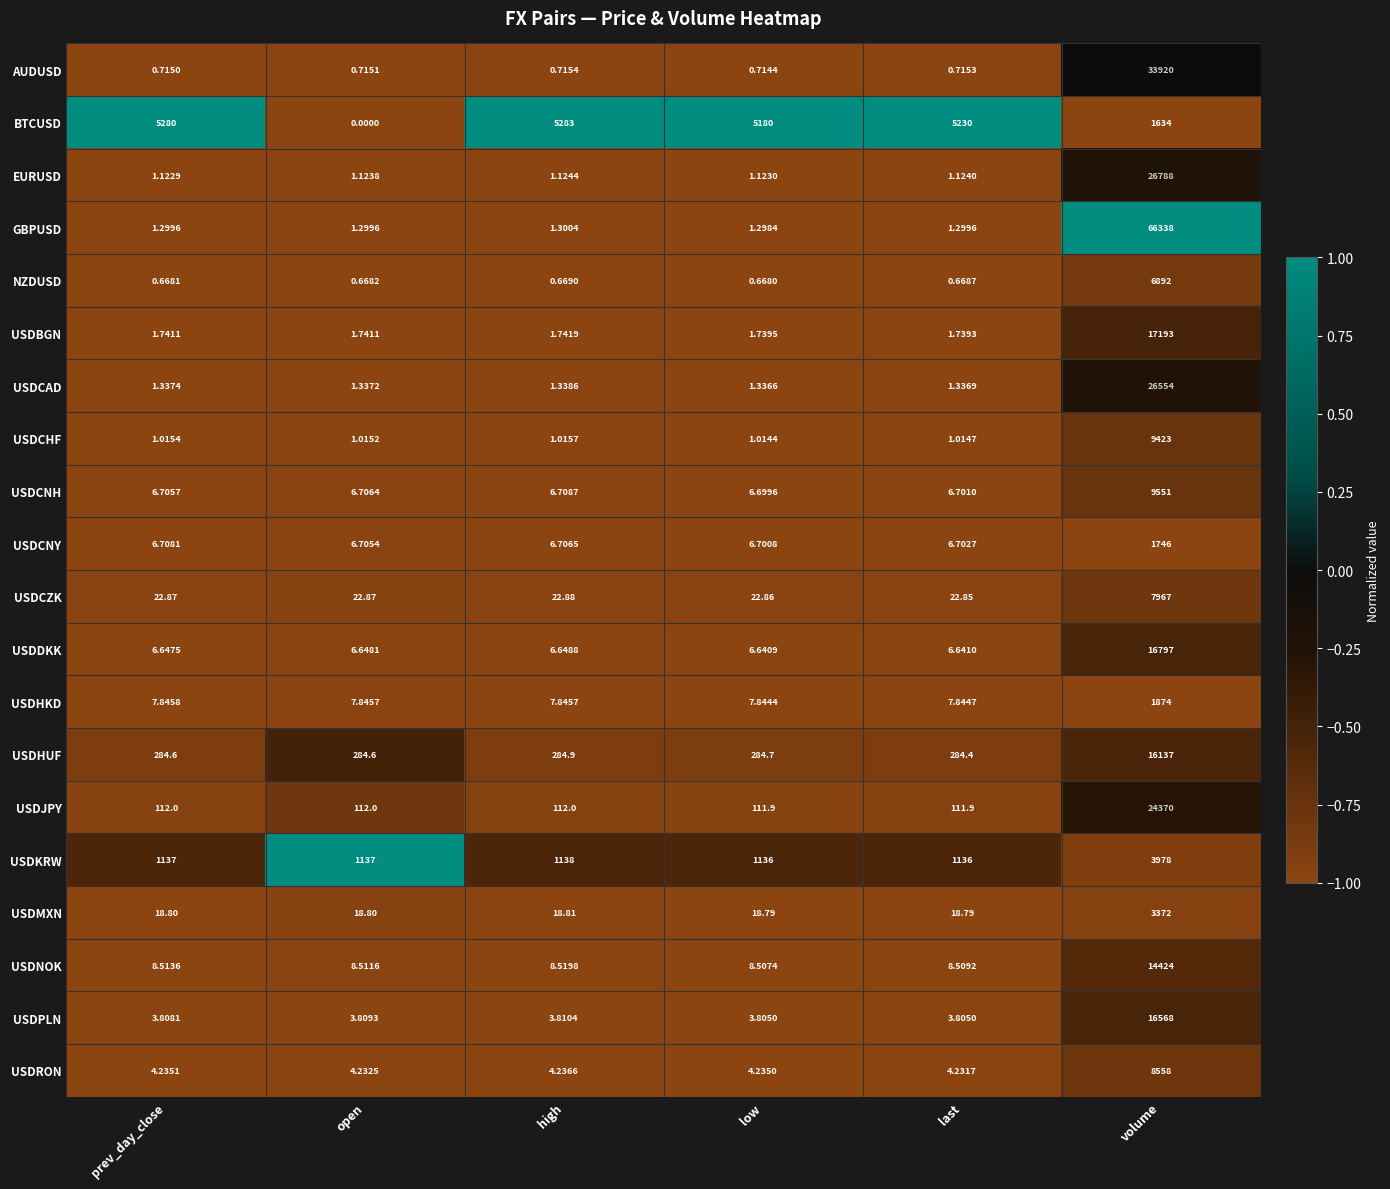

Which series has the largest total across all categories?

GBPUSD